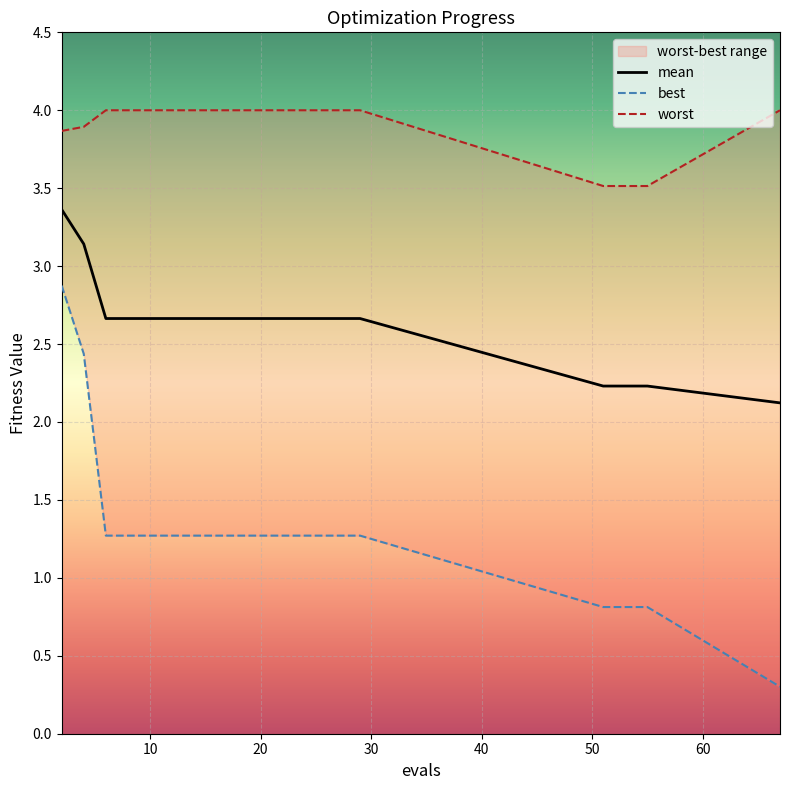

Read the mean value at 11.

2.7